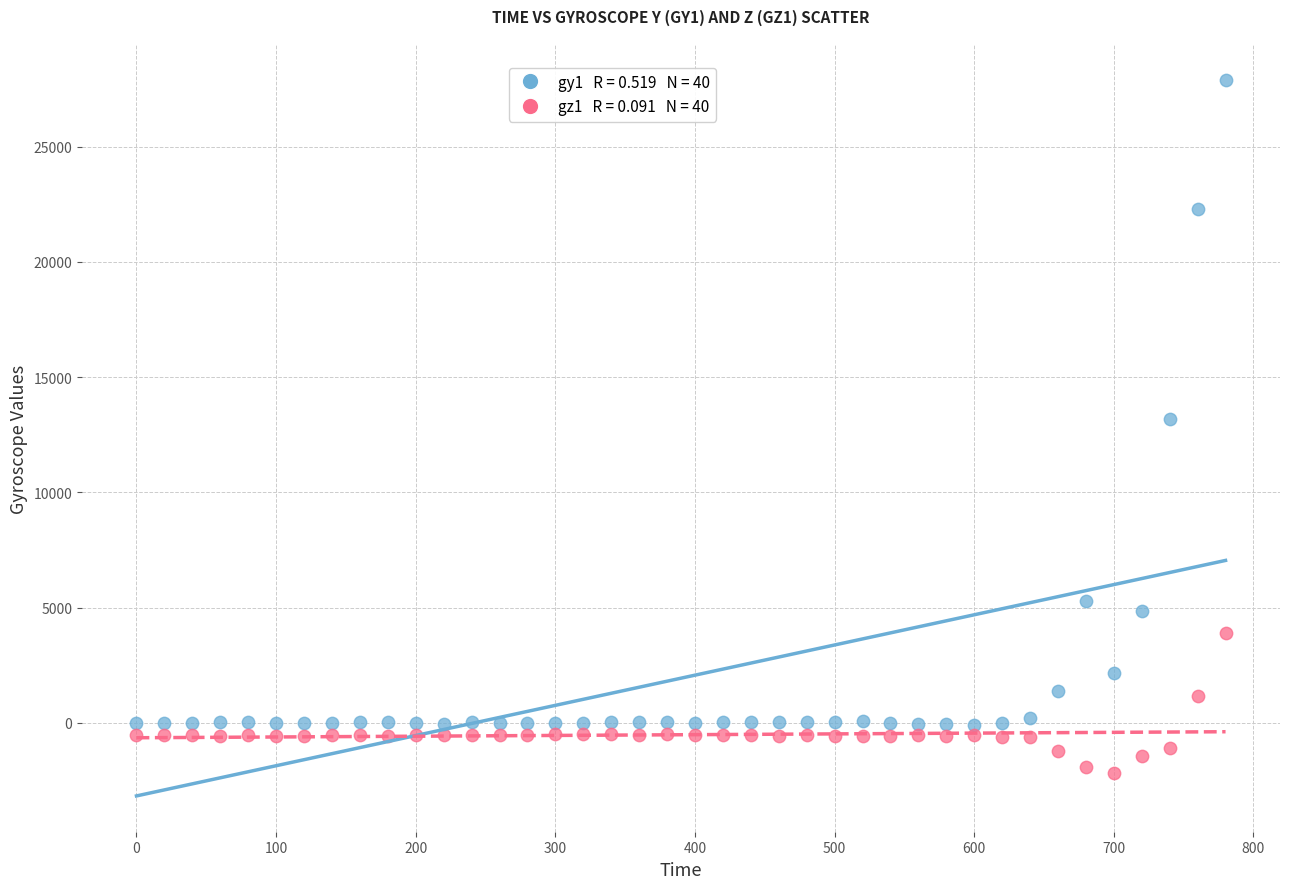

Across all data points, what is the range of Y values (max minus min)?

30065